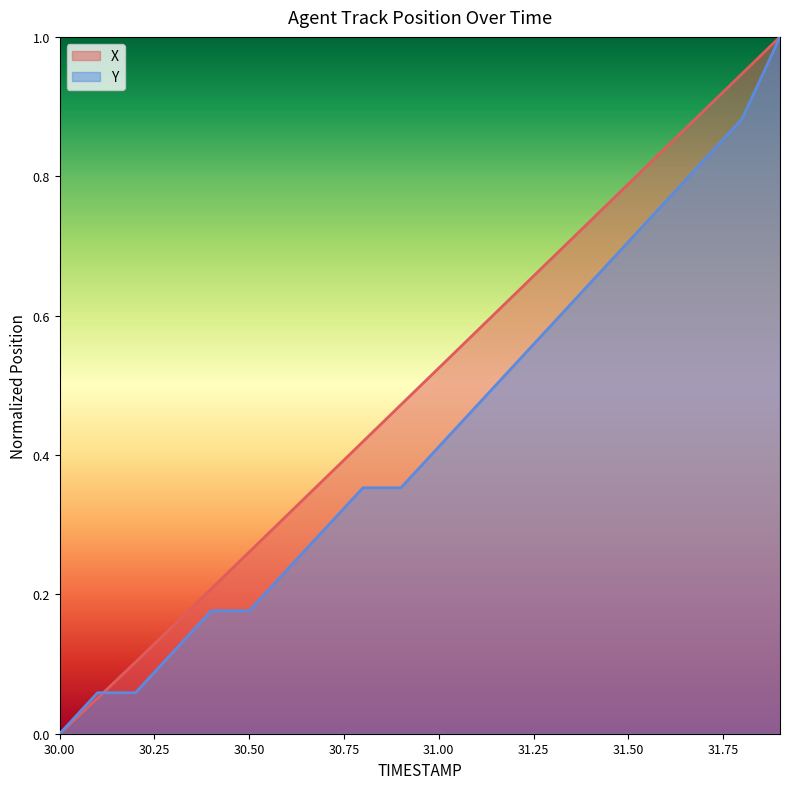

Rank the categories by X value from lowest to highest.

30.0, 30.1, 30.2, 30.3, 30.4, 30.5, 30.6, 30.7, 30.8, 30.9, 31.0, 31.1, 31.2, 31.3, 31.4, 31.5, 31.6, 31.7, 31.8, 31.9